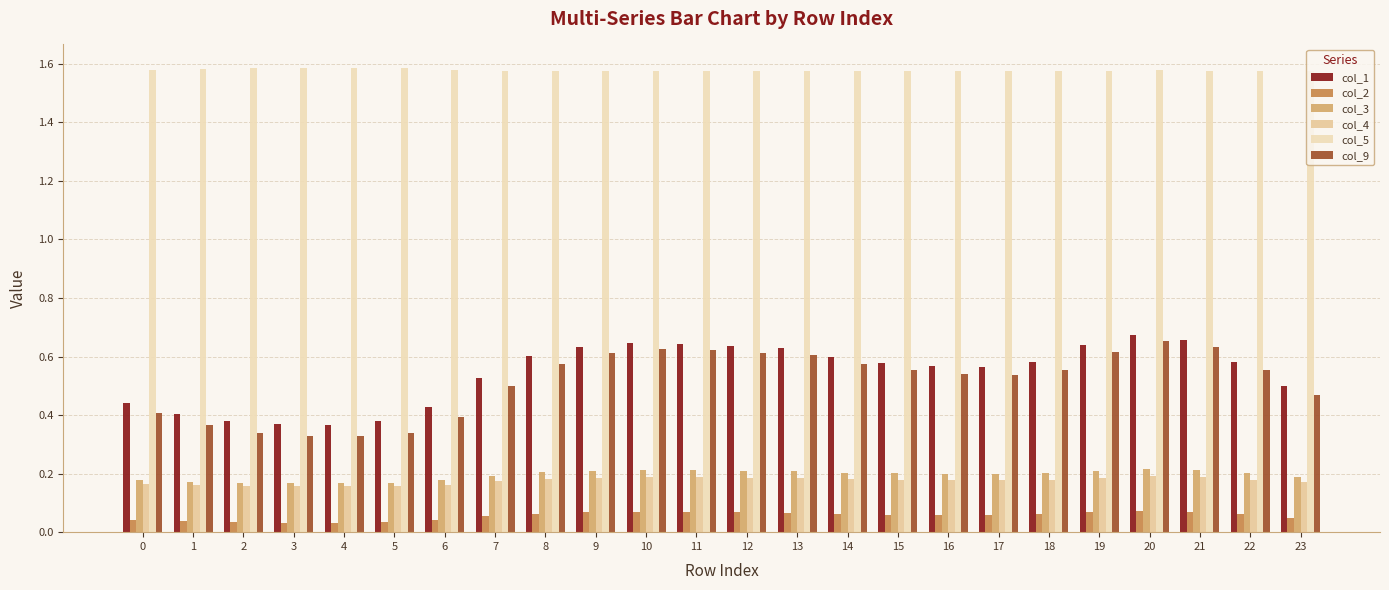

How many data points does each series have?

24